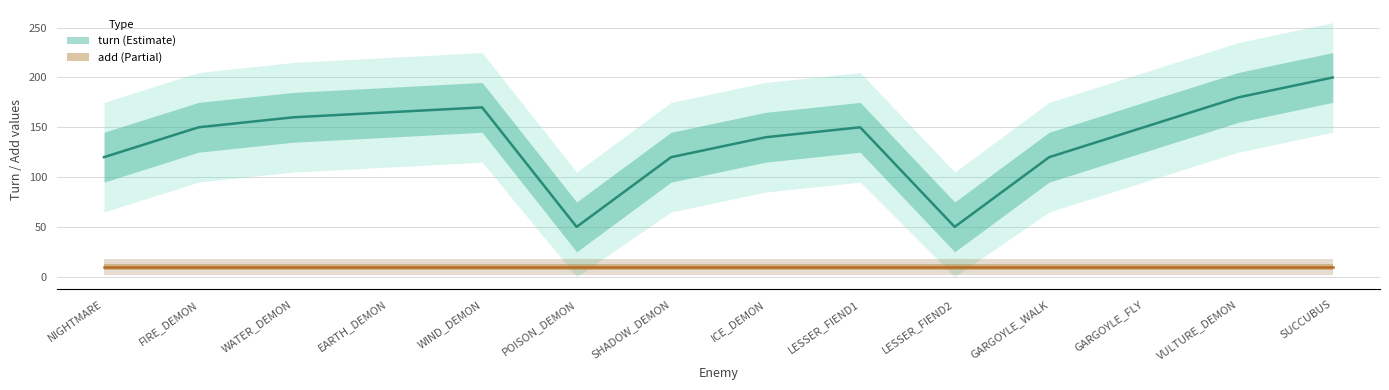

Count the number of categories in the chart.

14